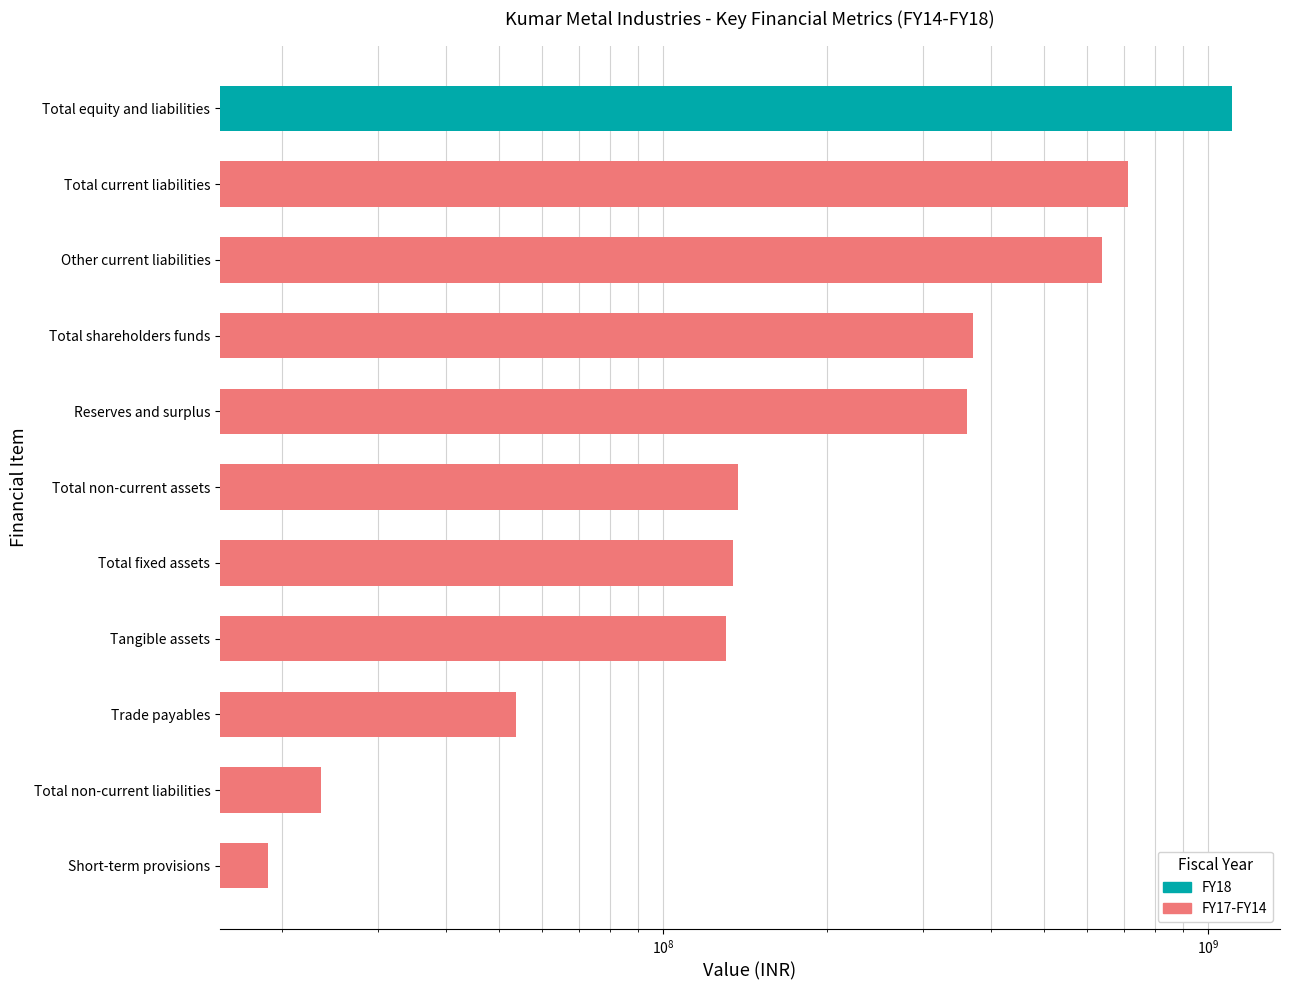

What is the maximum value shown in the chart?

1106226946